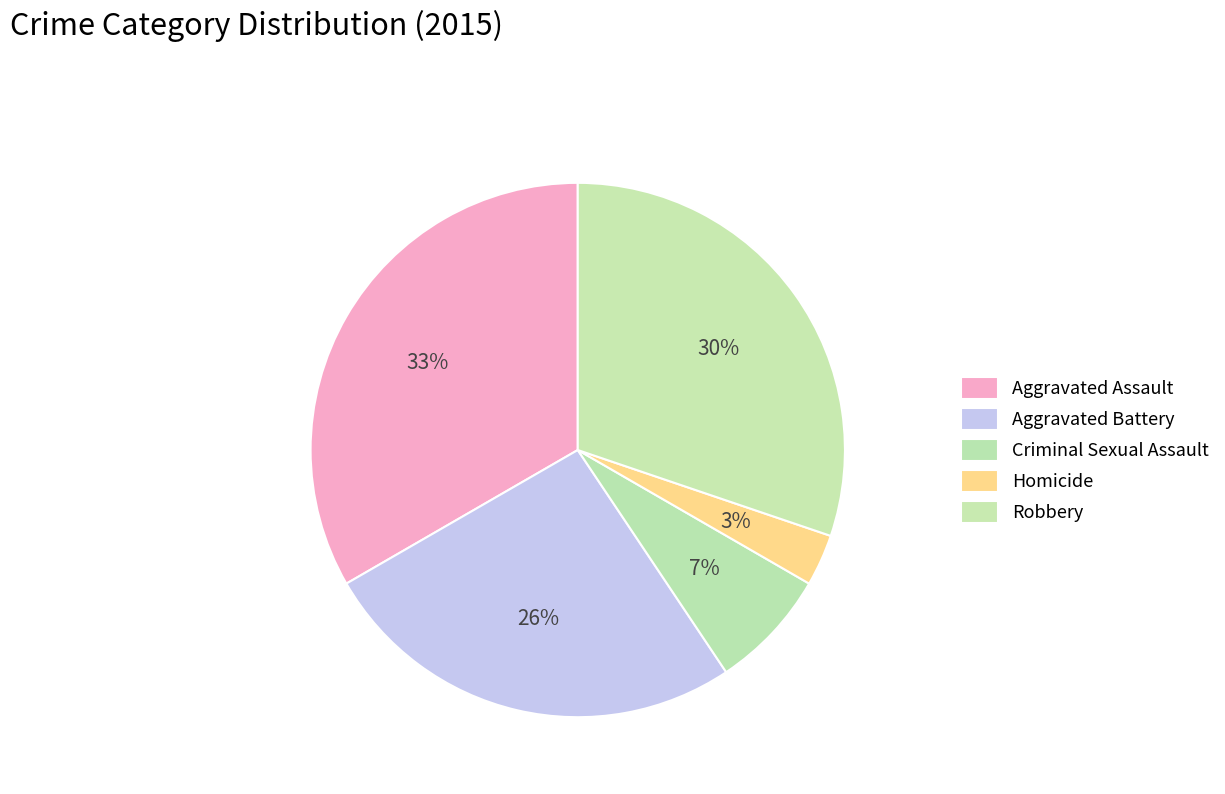

What percentage is the Aggravated Assault slice, to the nearest percent?

33%